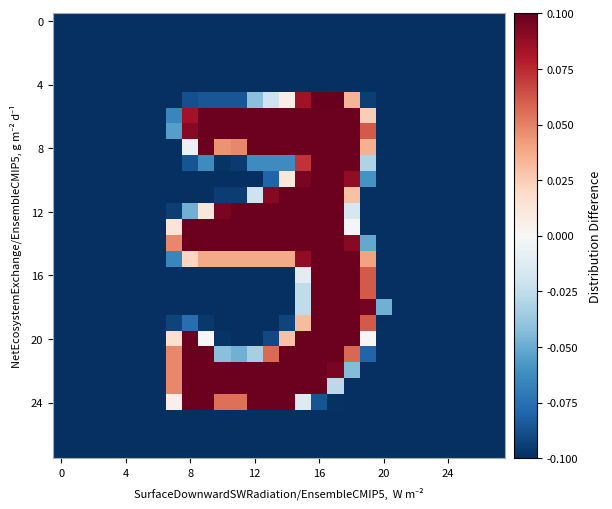

Which label corresponds to the largest value in the chart?

17